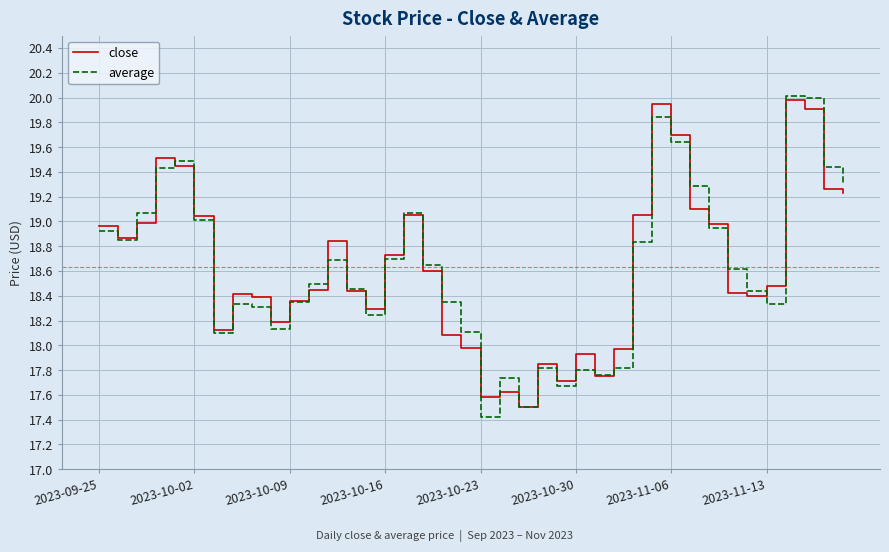

Which series has the widest spread of values?

average